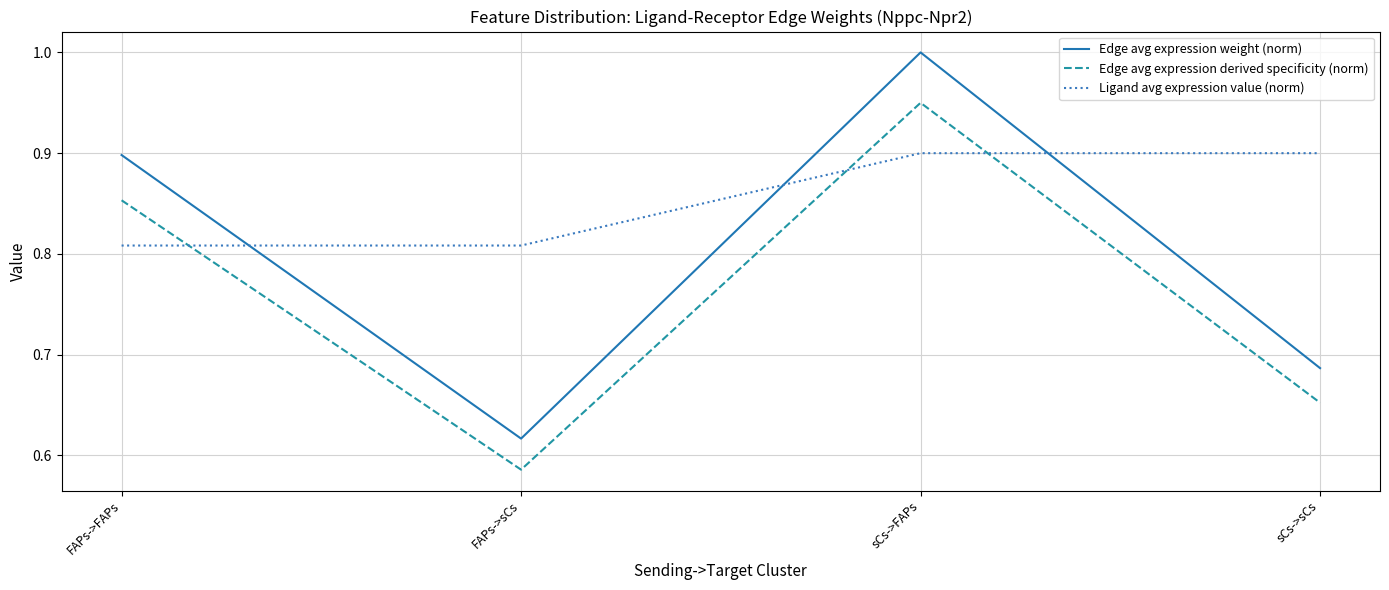

True or false: Edge avg expression derived specificity (norm) and Edge avg expression weight (norm) cross at least once.

False